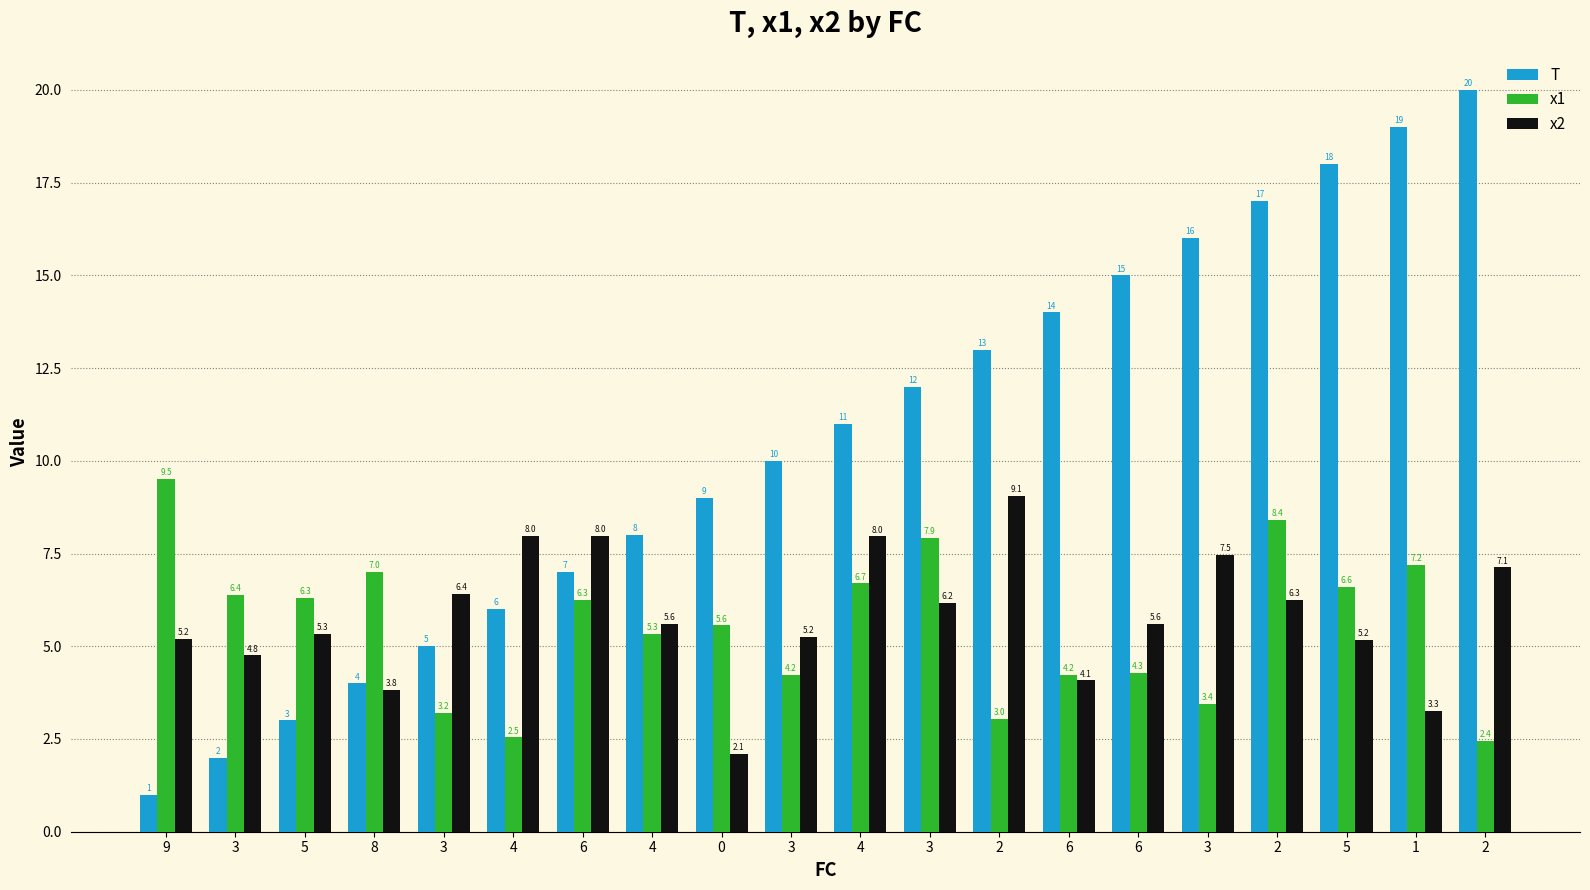

Which series has the largest total across all categories?

T